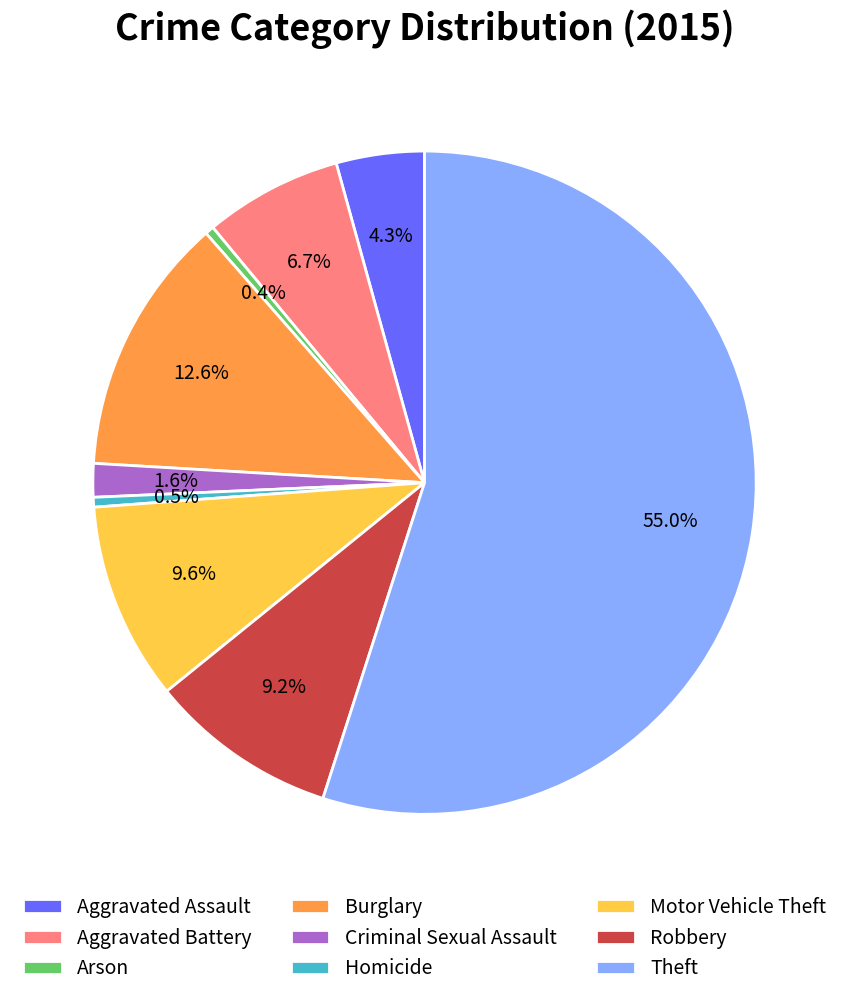

Does Burglary account for over 50% of the chart?

No